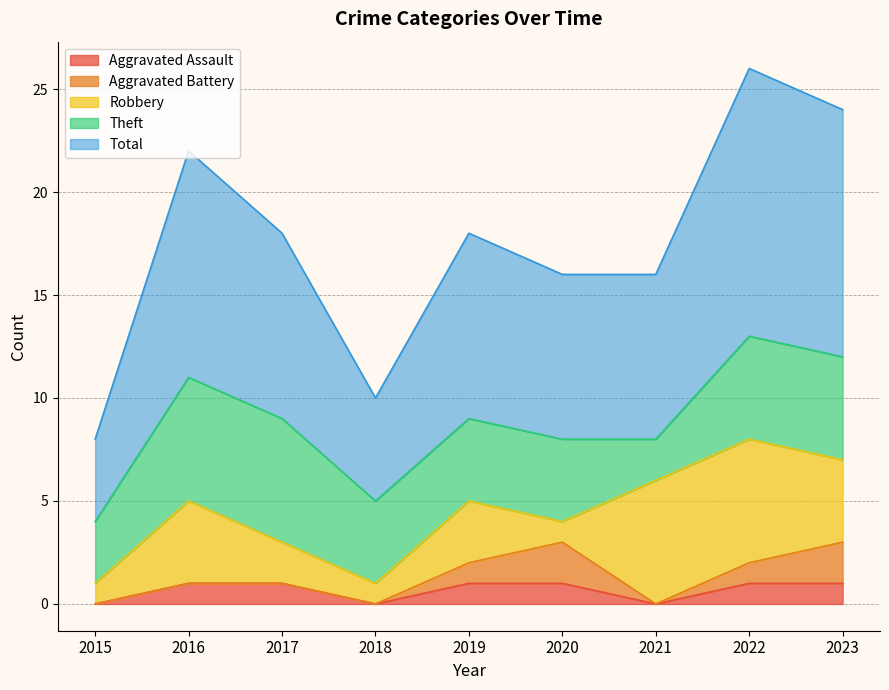

Reading left to right, what are all the values shown in this chart?

Aggravated Assault: 0	1	1	0	1	1	0	1	1
Aggravated Battery: 0	0	0	0	1	2	0	1	2
Robbery: 1	4	2	1	3	1	6	6	4
Theft: 3	6	6	4	4	4	2	5	5
Total: 4	11	9	5	9	8	8	13	12